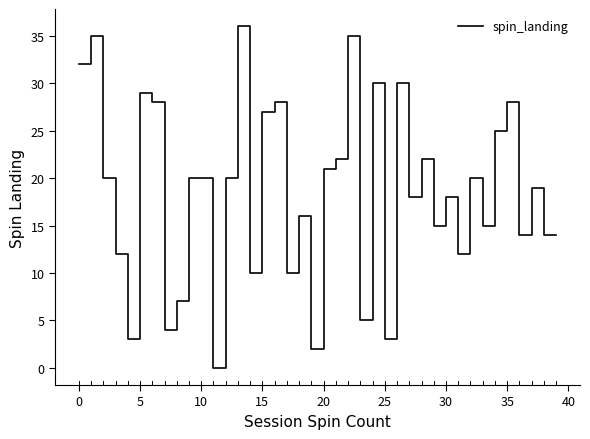

Count the number of data series in this chart.

1